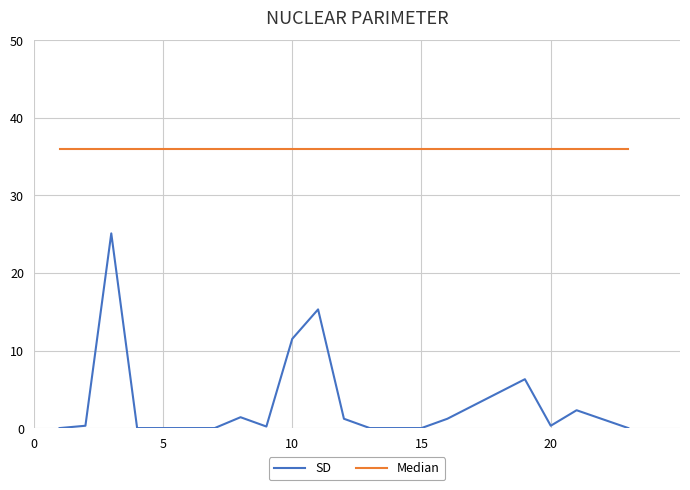

Which series has the widest spread of values?

SD